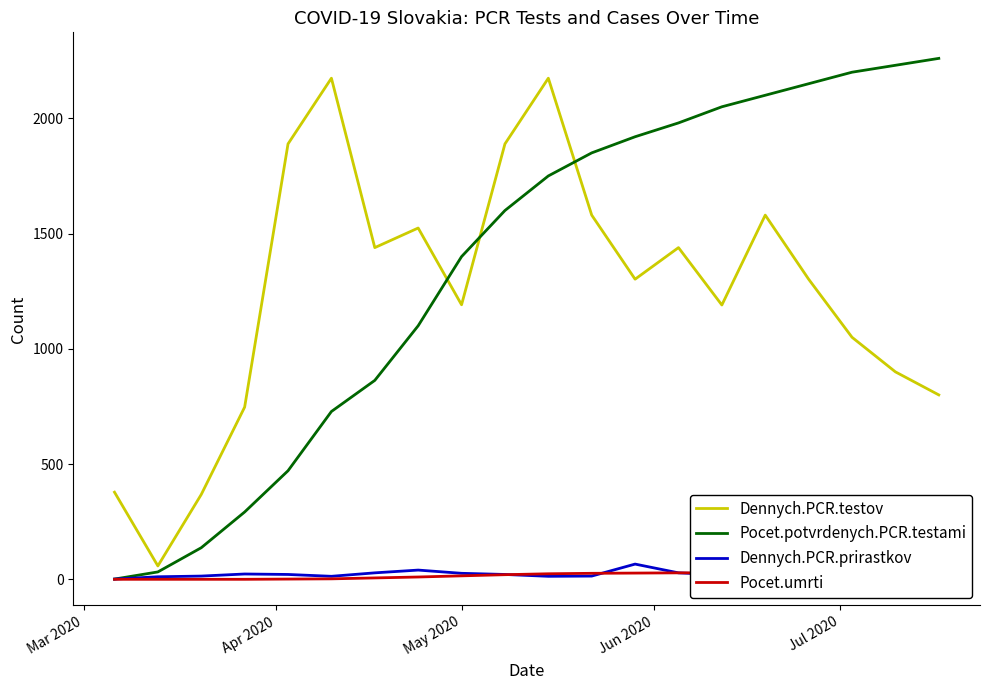

Reading left to right, list all the values displayed in this chart.

Dennych.PCR.testov: 378	58	368	747	1889	2174	1439	1524	1191	1889	2174	1580	1302	1439	1190	1580	1302	1050	900	800
Pocet.potvrdenych.PCR.testami: 1	32	137	292	471	728	863	1100	1400	1600	1750	1850	1920	1980	2050	2100	2150	2200	2230	2260
Dennych.PCR.prirastkov: 1	11	14	23	21	13	28	40	26	21	13	14	66	28	20	14	12	10	8	6
Pocet.umrti: 0	0	0	0	1	2	6	10	15	20	24	26	27	28	28	28	28	28	28	28